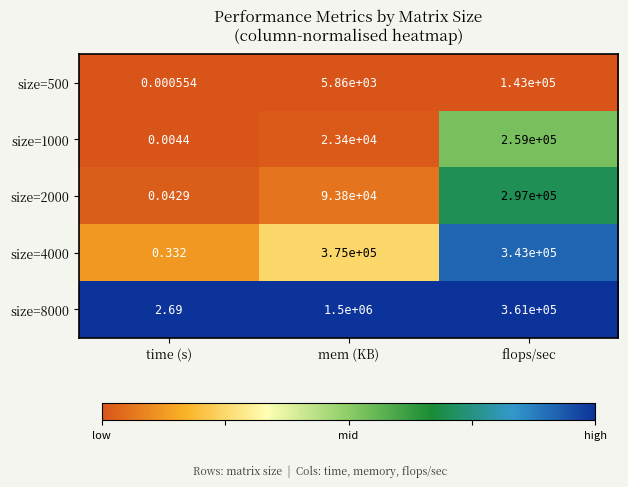

Which series has the widest spread of values?

size=8000